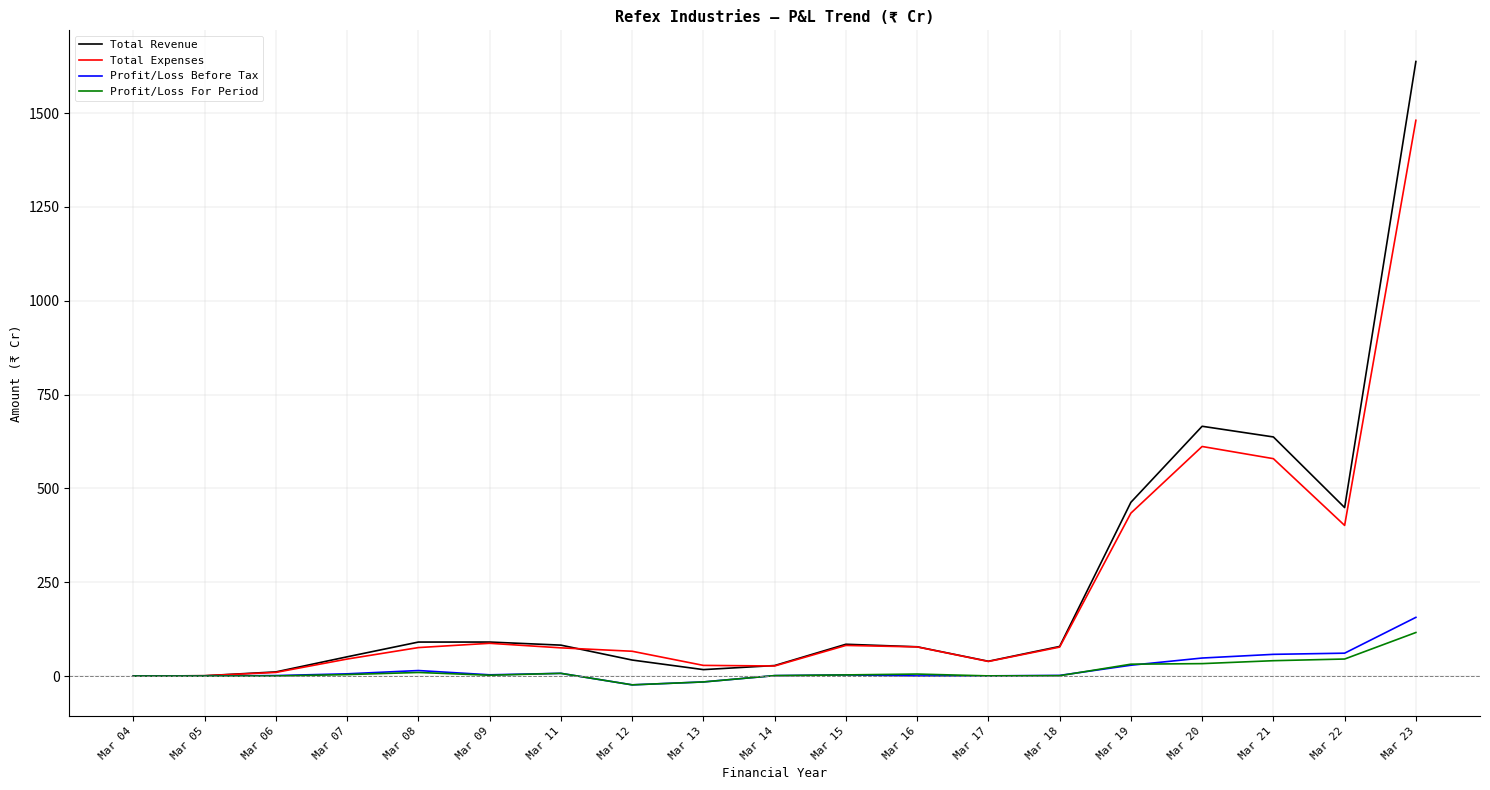

What is the average value of the Total Revenue series?

239.4